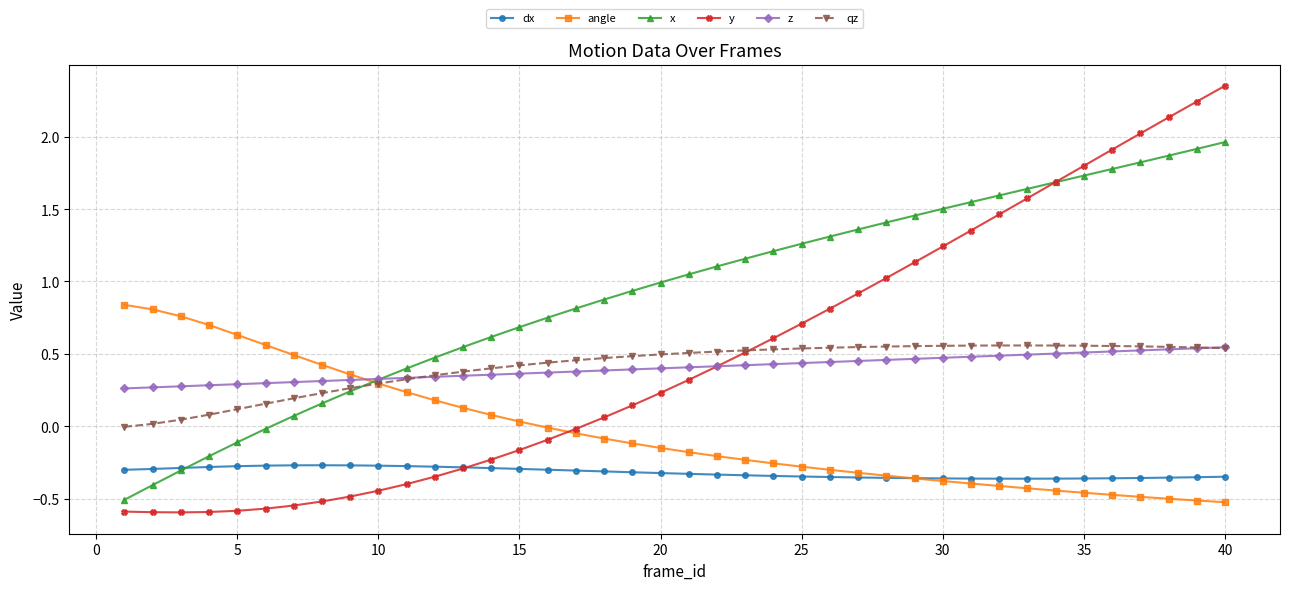

How many values in qz are above zero?

39